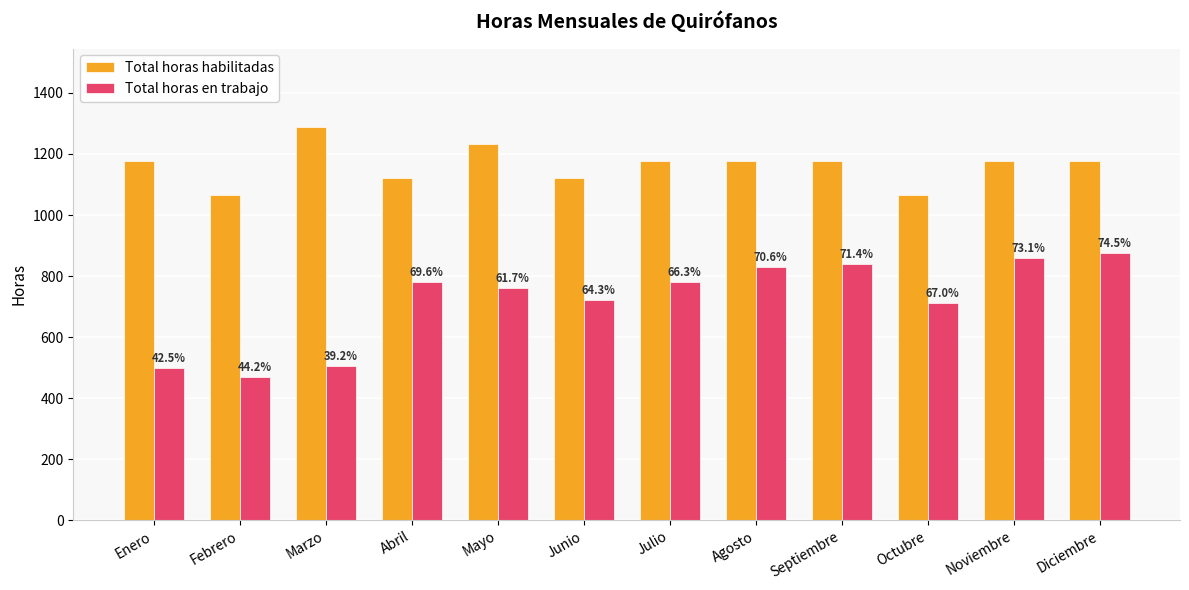

What are all the series names shown in the legend?

Total horas habilitadas, Total horas en trabajo